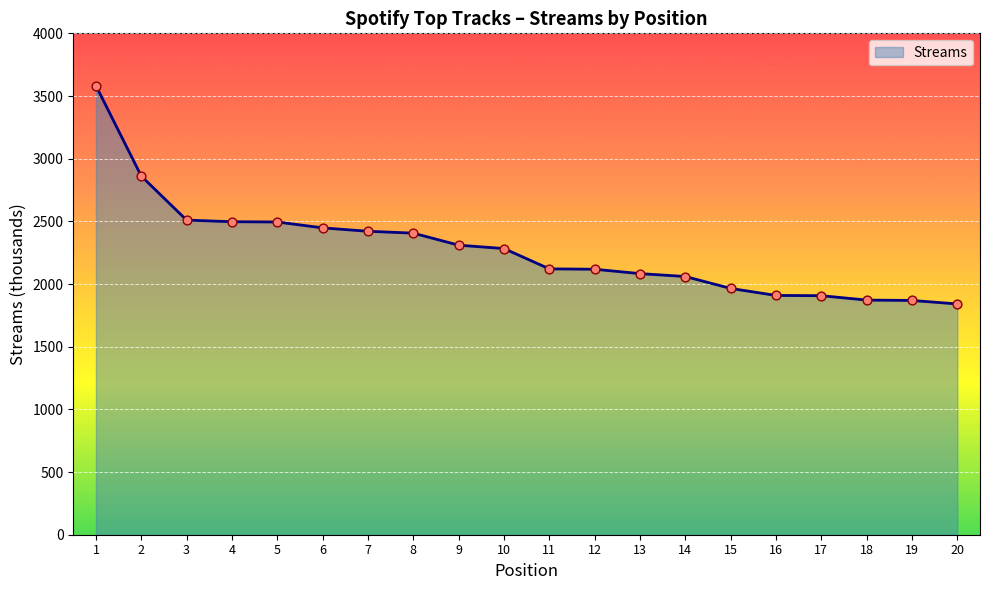

What is the difference between the maximum and minimum values?

1741